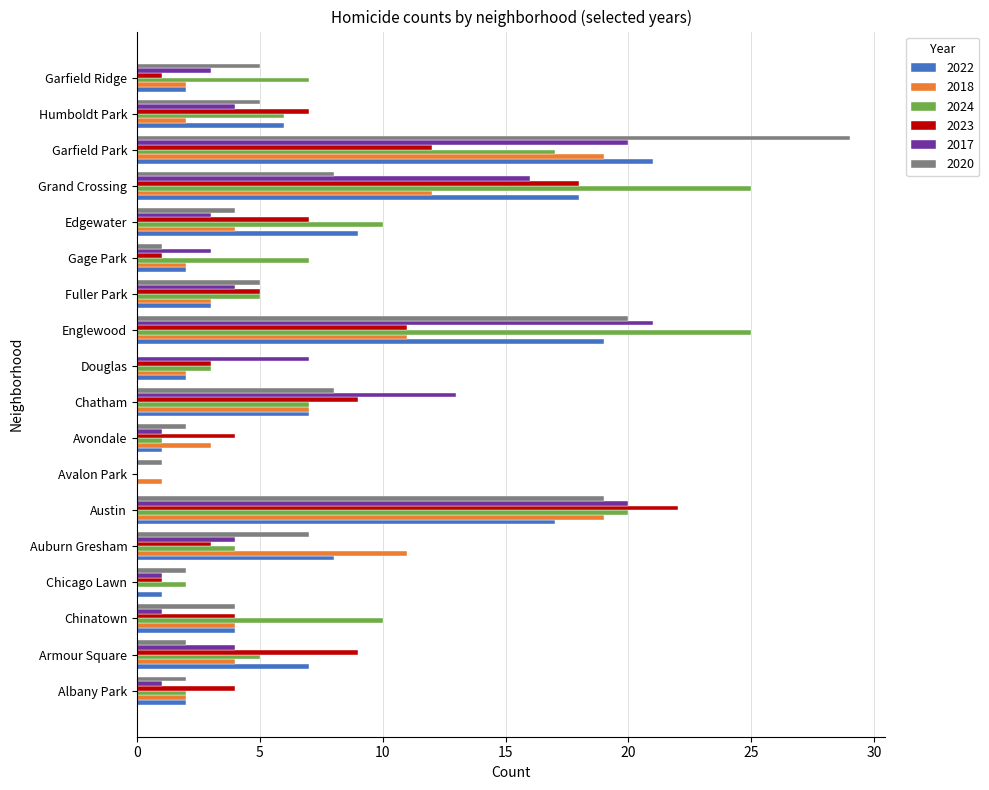

Between Edgewater and Garfield Ridge, which series saw the biggest shift?

2022